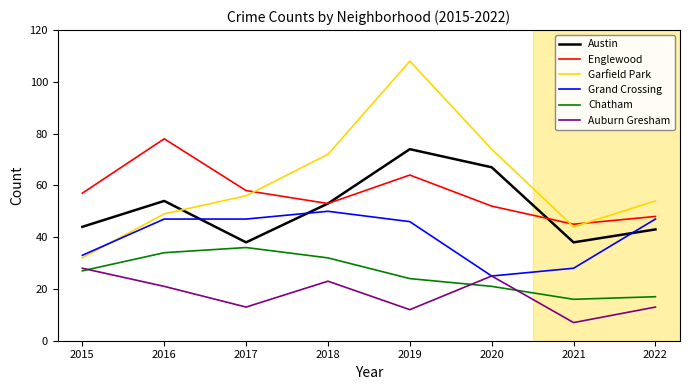

What are all the series names shown in the legend?

Austin, Englewood, Garfield Park, Grand Crossing, Chatham, Auburn Gresham